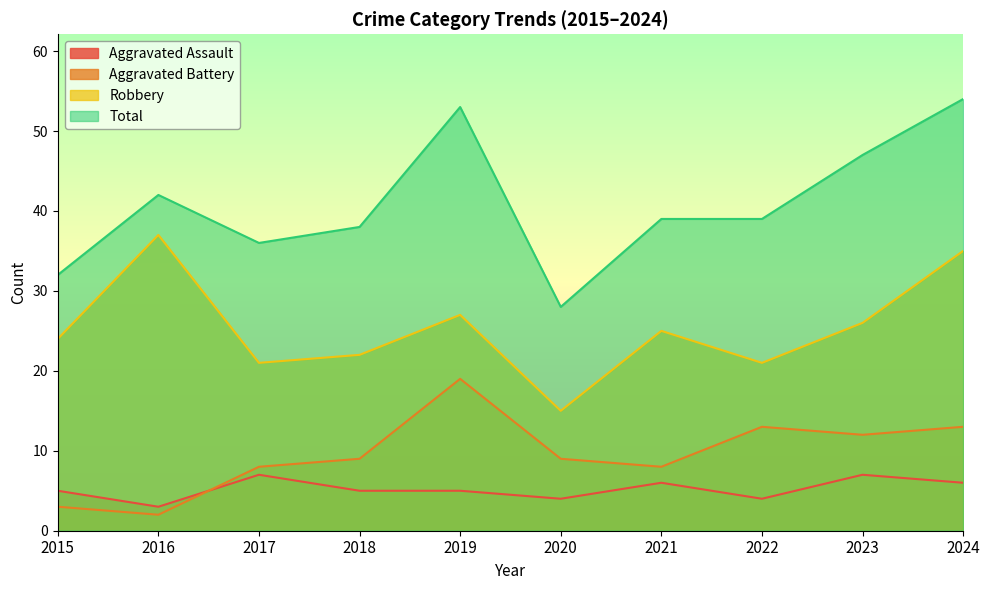

How many values in the Aggravated Assault series are below 5?

3